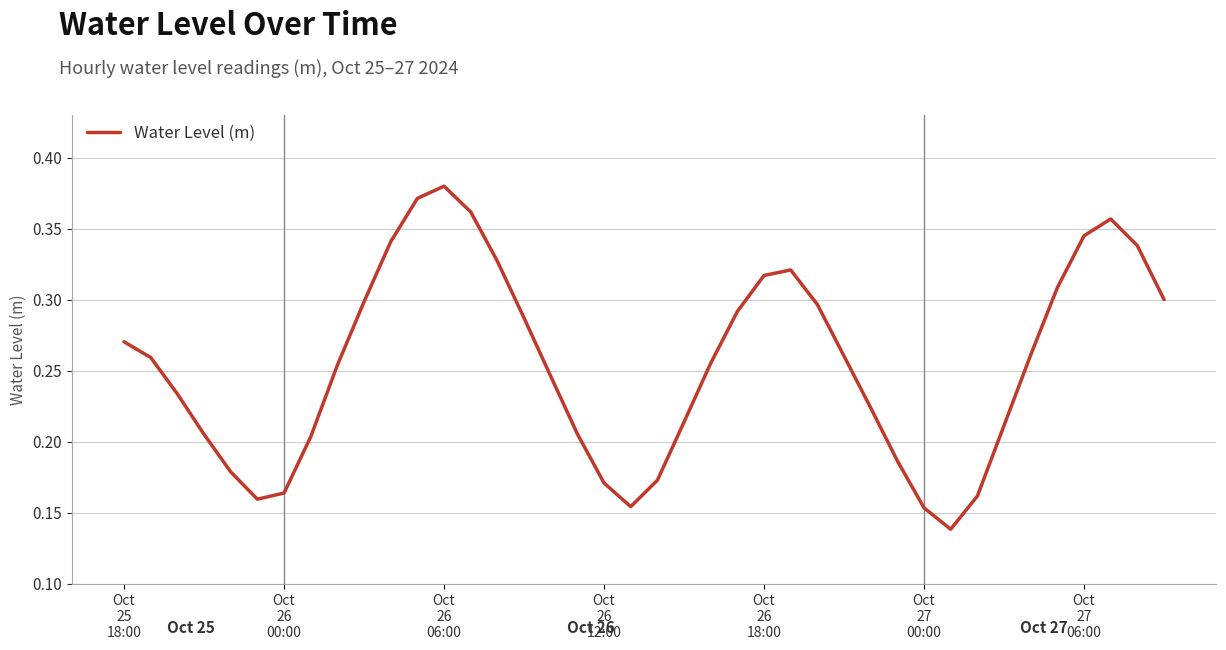

Does the chart have visible grid lines?

Yes